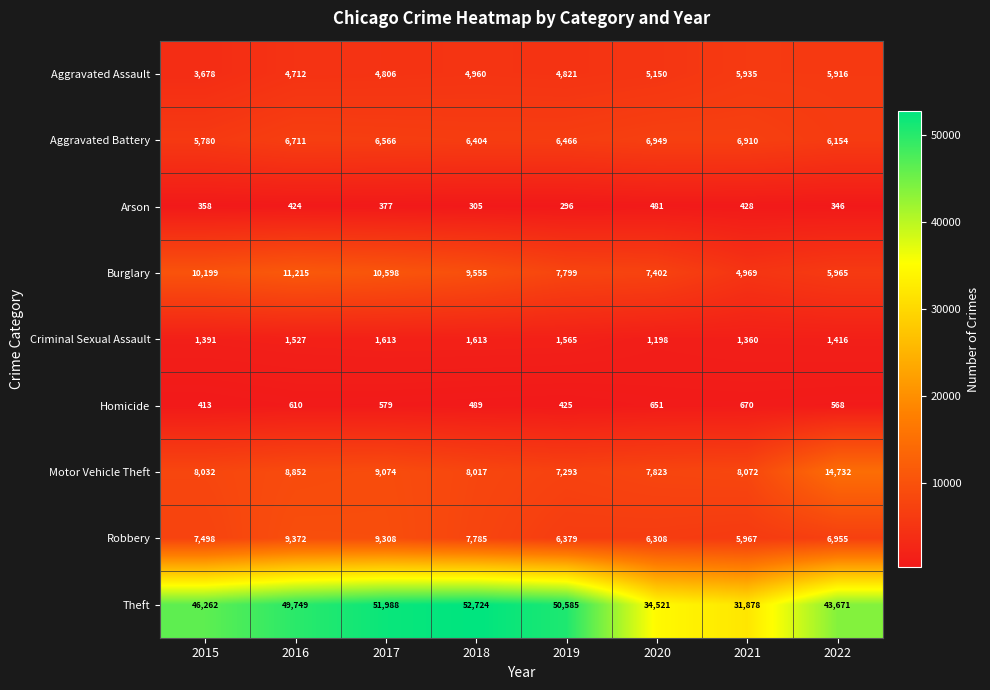

Read the Aggravated Battery value at 2015.

5780